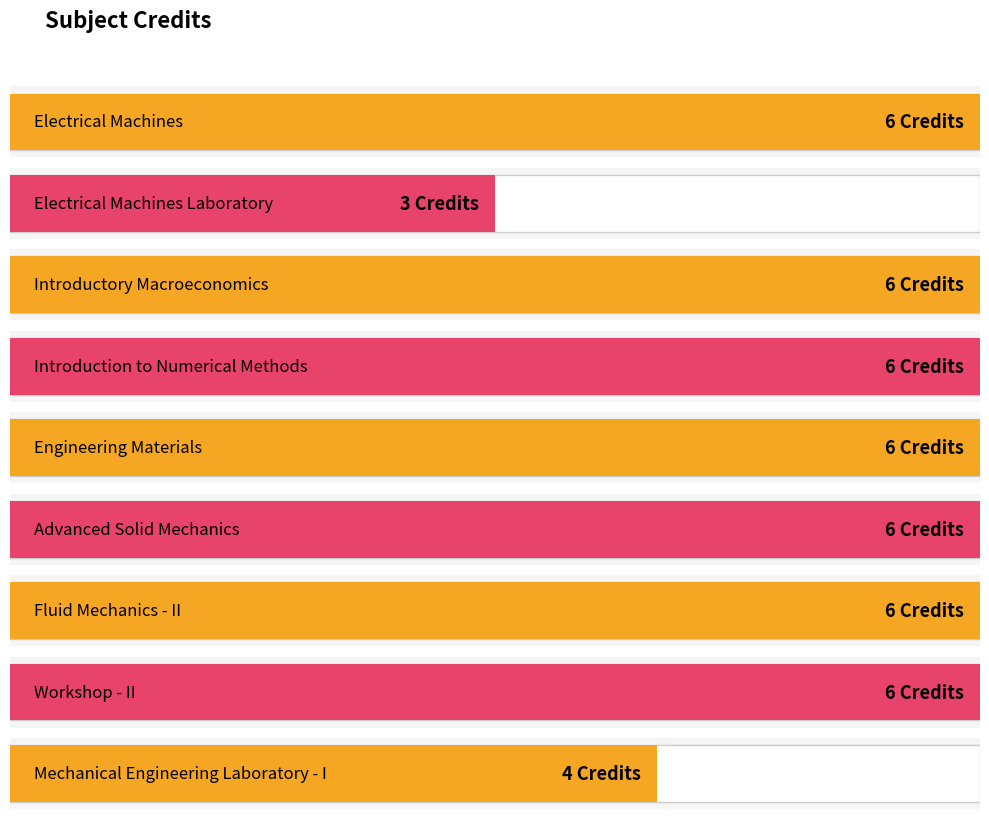

Reading left to right, transcribe all the data shown in this chart.

6	3	6	6	6	6	6	6	4